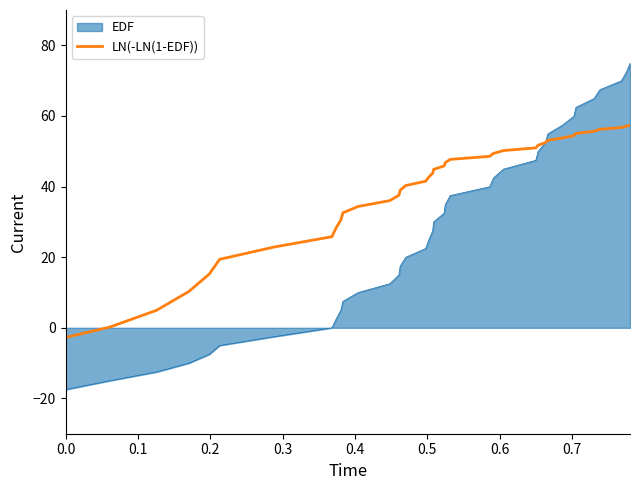

What is the highest value of the LN(-LN(1-EDF)) series?

57.3